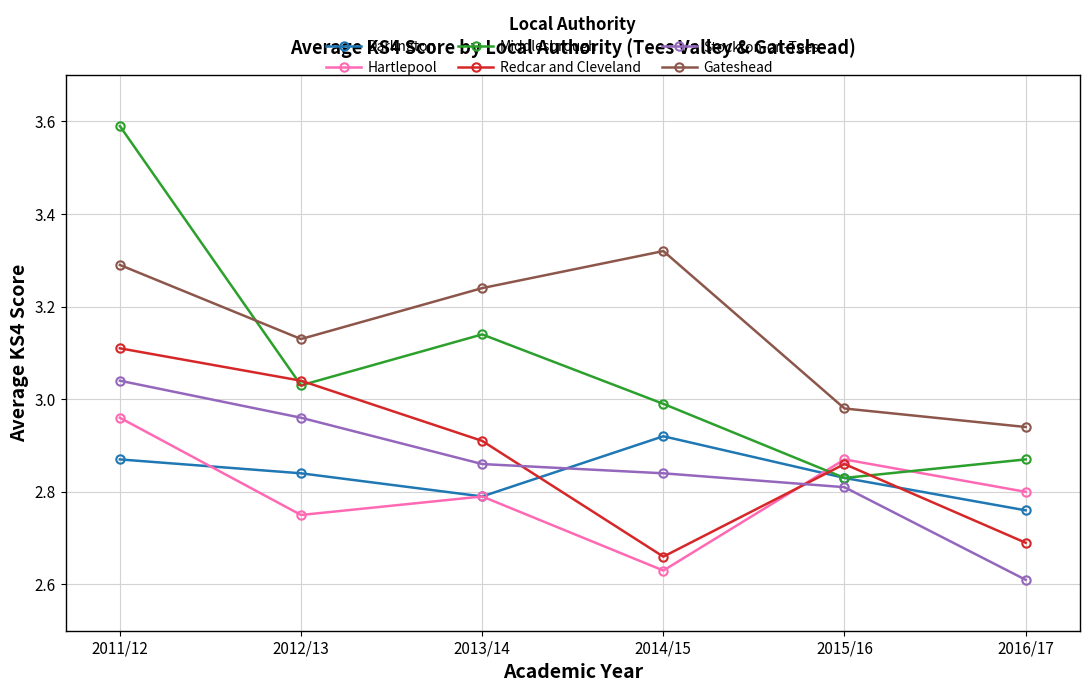

Rank the categories by Darlington value from lowest to highest.

2016/17, 2013/14, 2015/16, 2012/13, 2011/12, 2014/15